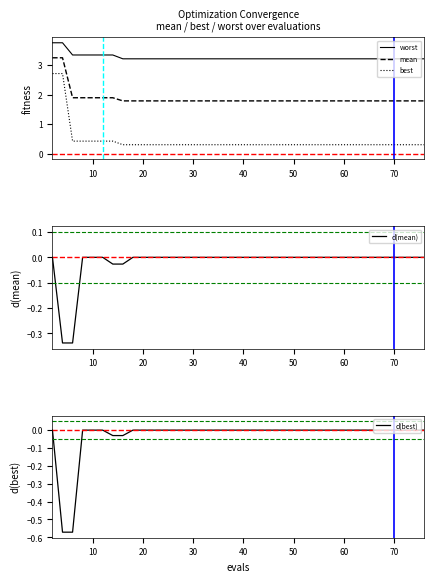

What is the value of the worst point at the 6th from the left?

3.3